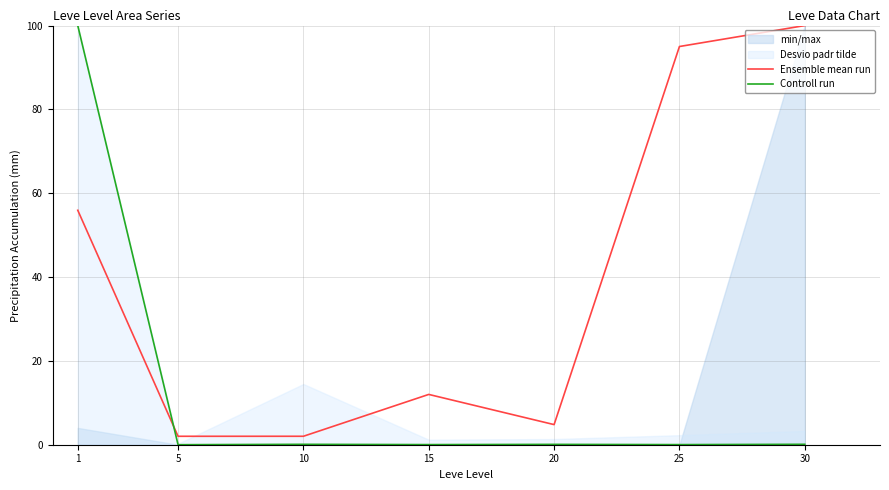

Is this an area chart (filled region under the line)?

No